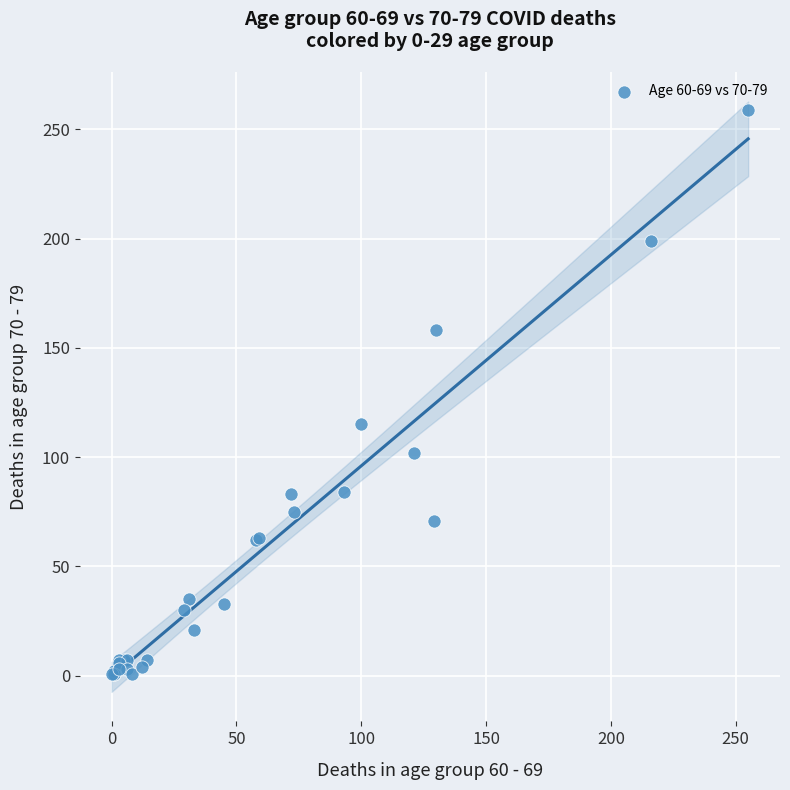

What Y value in the scatter plot is closest to 130?

115